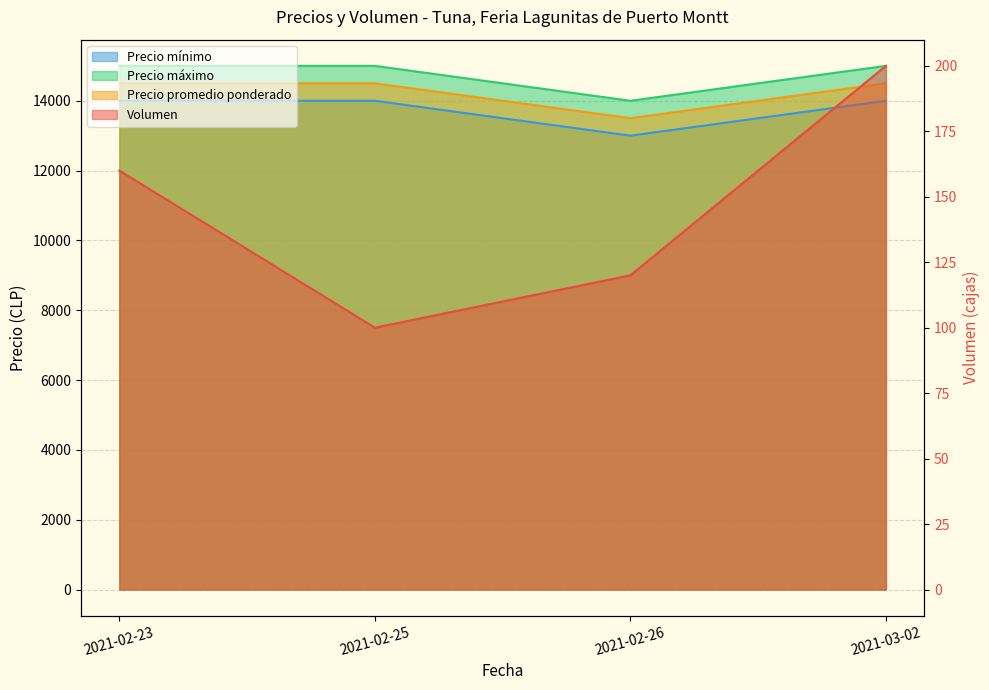

List the series in order of their peak value, lowest first.

Volumen, Precio mínimo, Precio promedio ponderado, Precio máximo